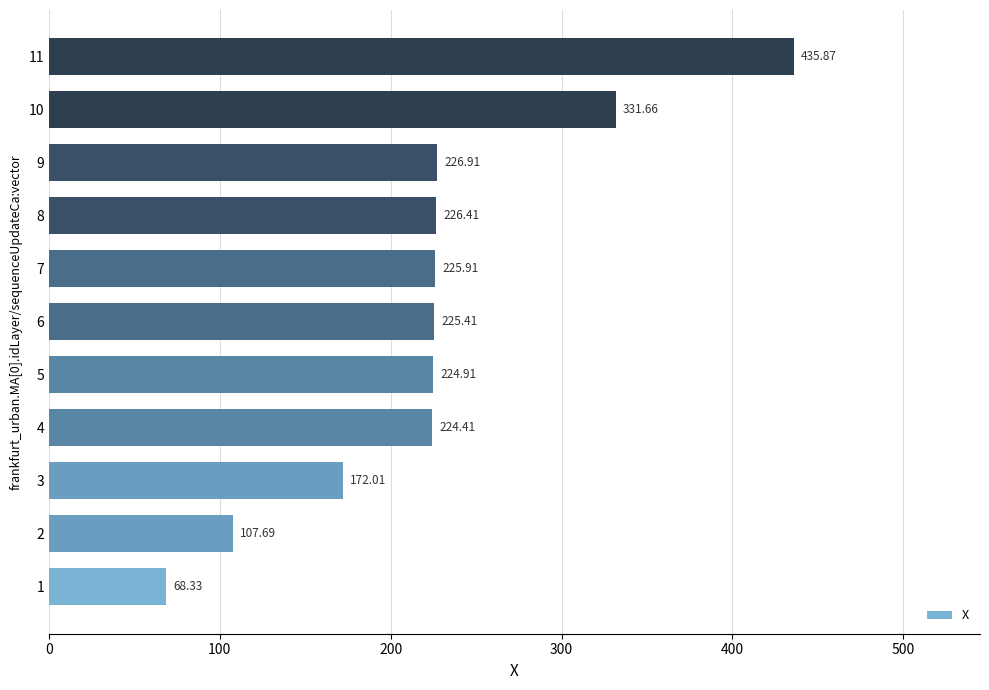

What is the sum of the values at 3 and 4?

396.4